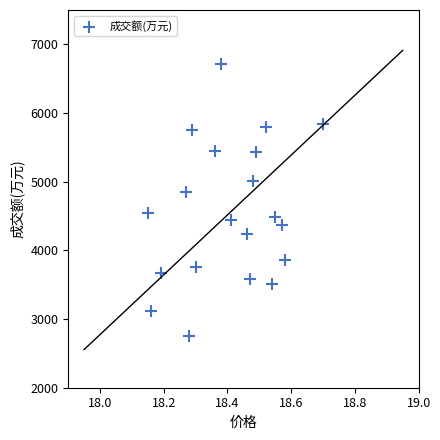

What is the range of Y values (max minus min)?

3958